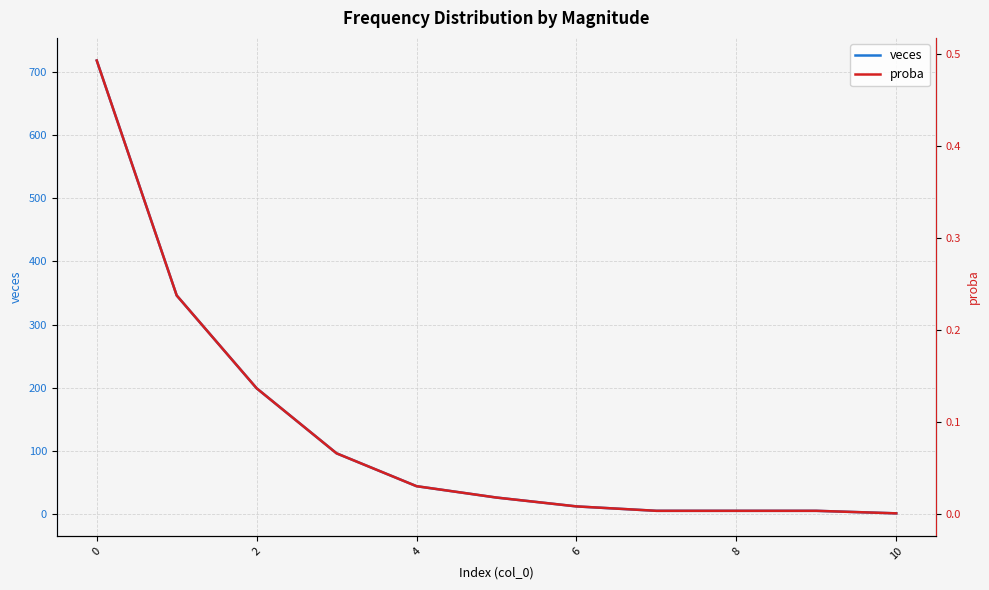

True or false: veces and proba cross at least once.

False